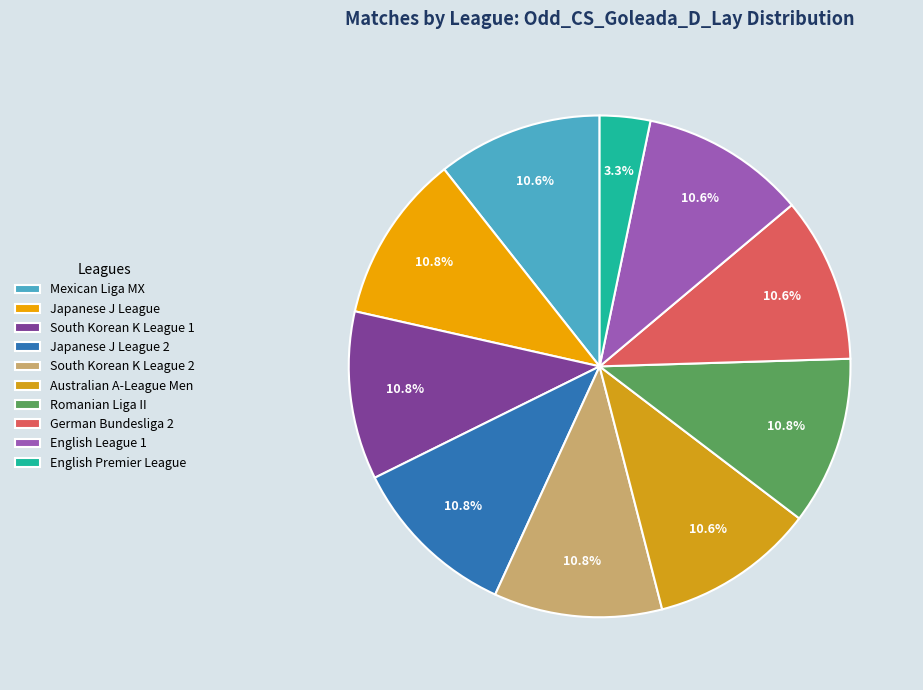

To the nearest percent, what is the combined percentage of English League 1 and South Korean K League 1?

21%